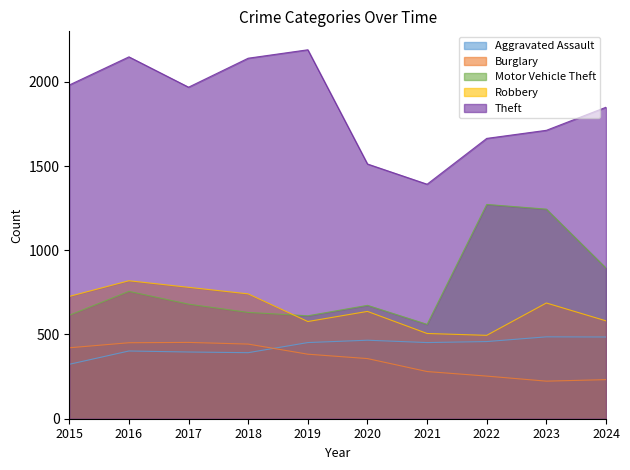

The value of Aggravated Assault at 2016 is 402. True or false?

True